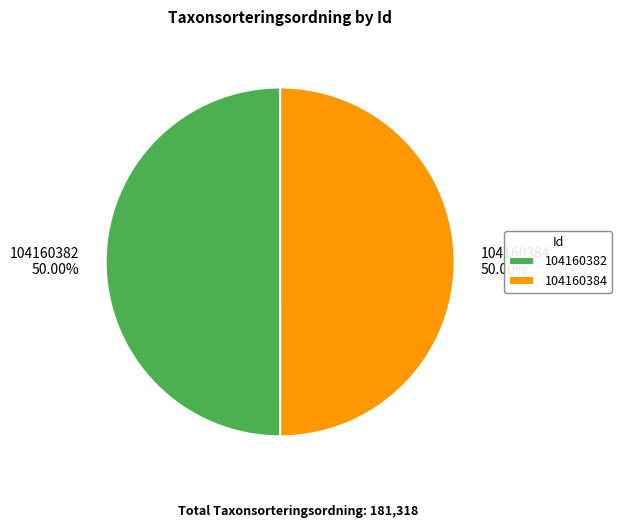

Is the sum of 104160384 and 104160382 greater than half?

Yes